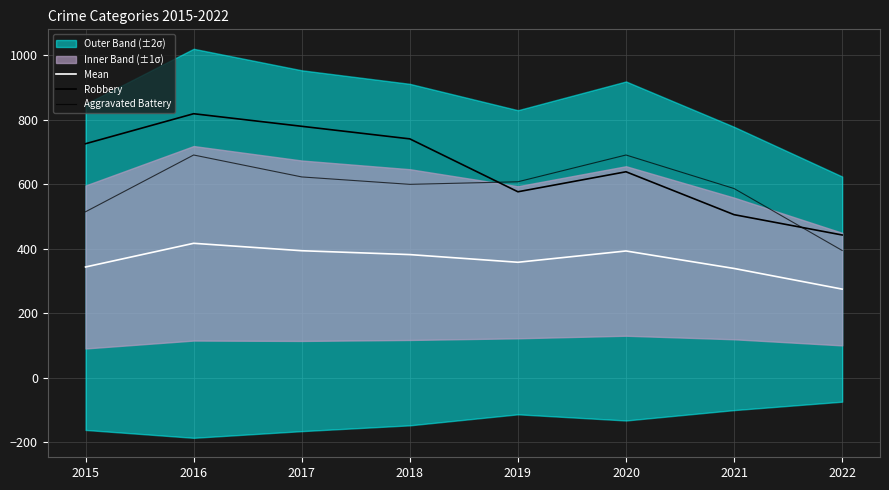

What is the value of the Aggravated Battery point at the 2nd from the left?

691.0